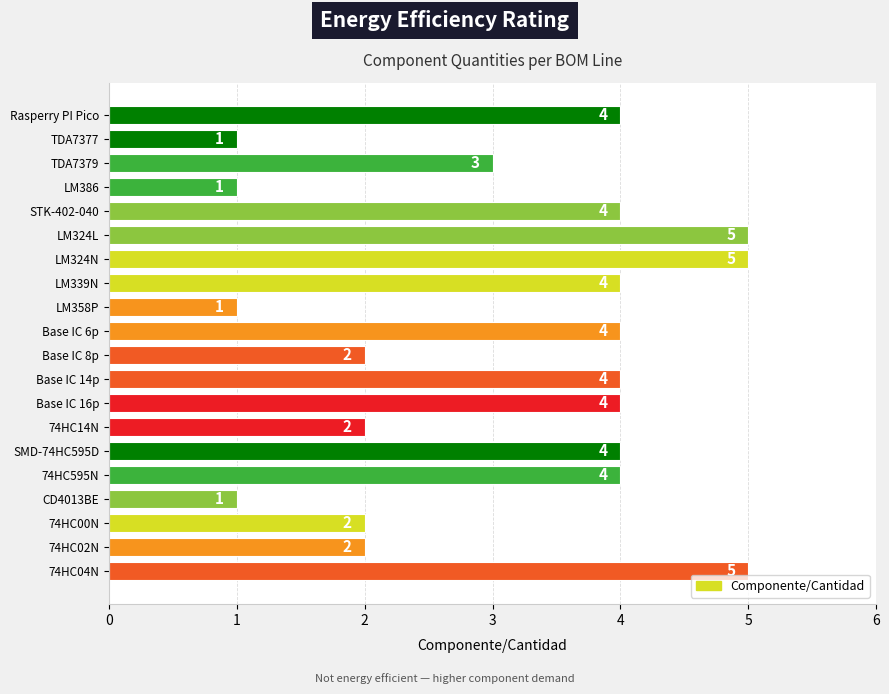

At which label is the value closest to 3?

TDA7379